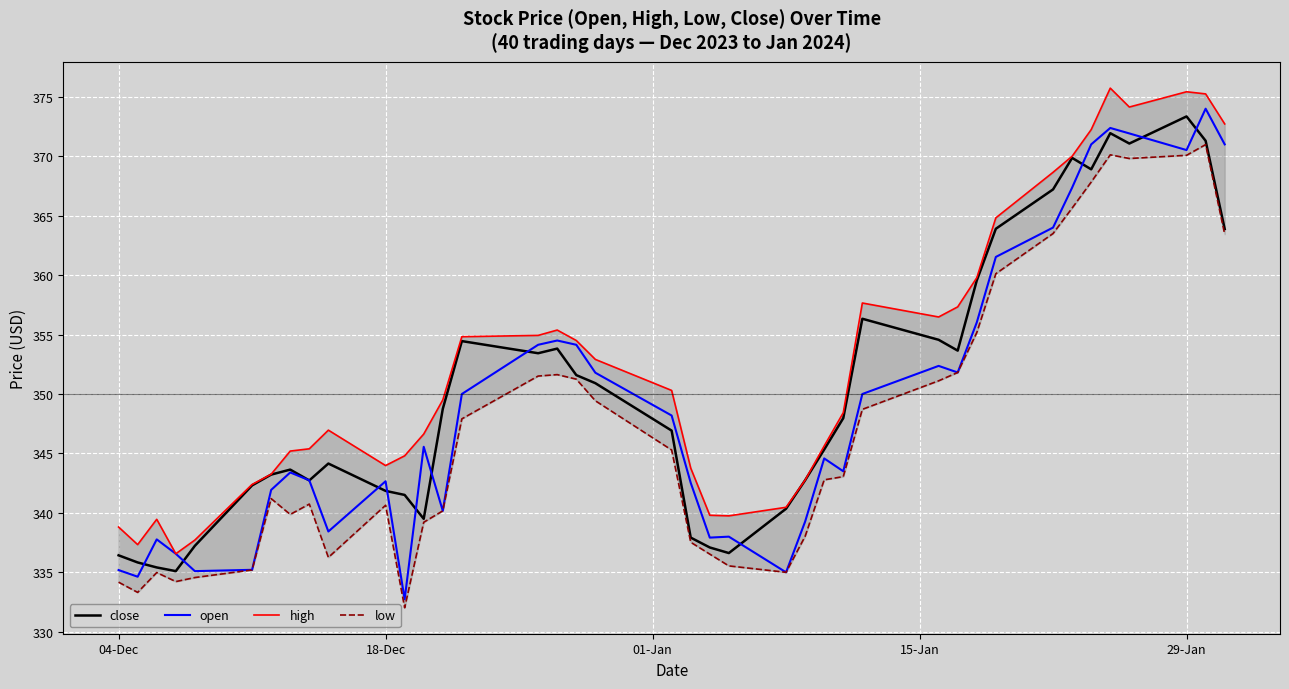

How many interior local valleys does the open series have?

10